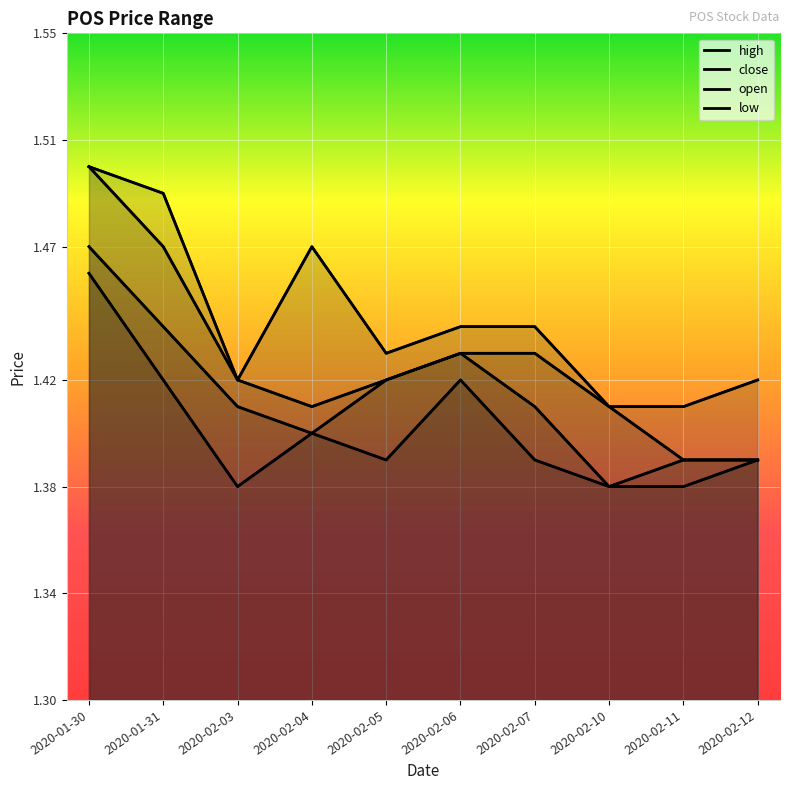

What is the label of the 10th point from the right?

2020-01-30